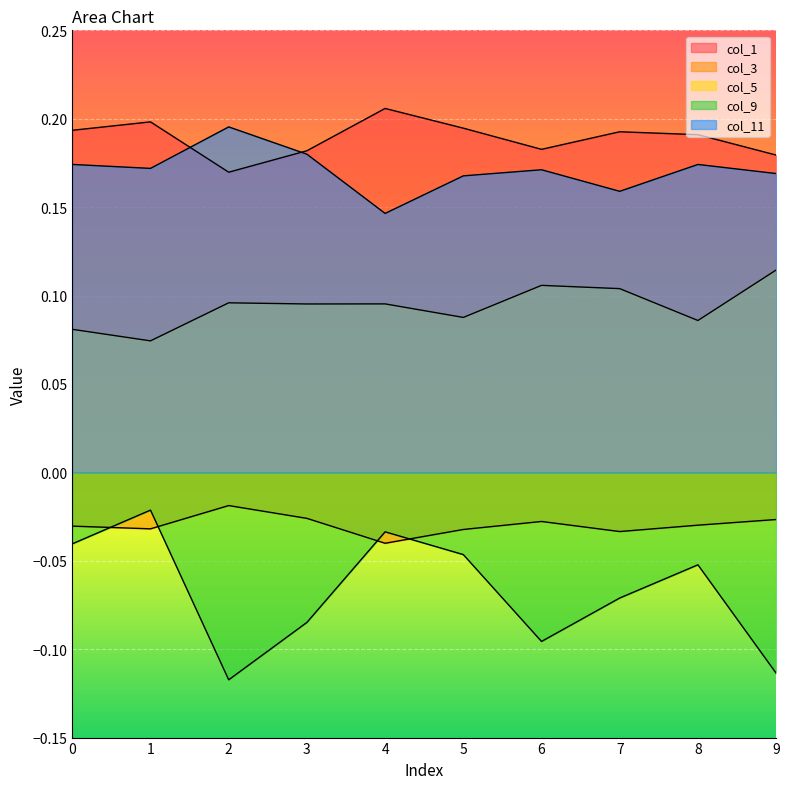

How many lines are shown in the chart?

5